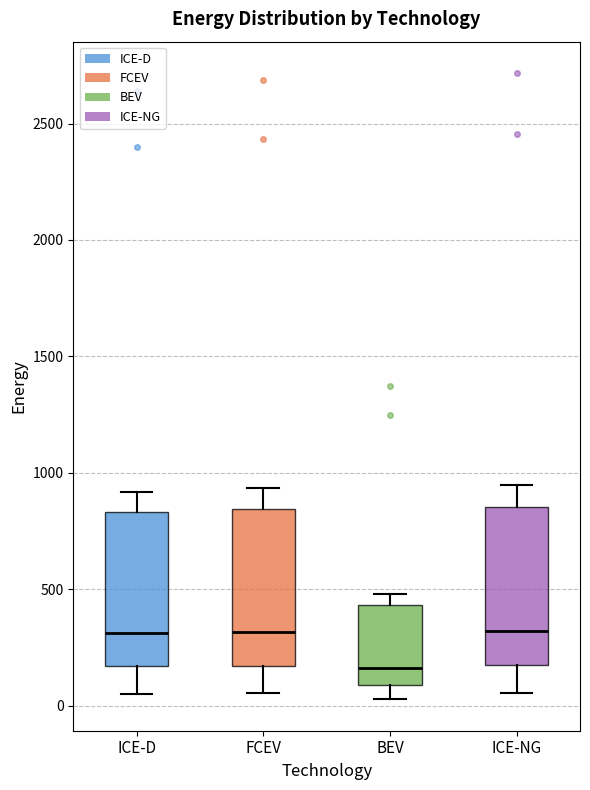

Reading left to right, transcribe this box plot: for each box, give where its median line is, the range the box spans, and where its two whiskers end, as read against the y-axis. The values are not printed on the chart, so give them approximately, as read against the axis.

ICE-D: median 300, box 150 to 850, whiskers 50 to 900
FCEV: median 300, box 150 to 850, whiskers 50 to 950
BEV: median 150, box 100 to 450, whiskers 50 to 500
ICE-NG: median 300, box 150 to 850, whiskers 50 to 950